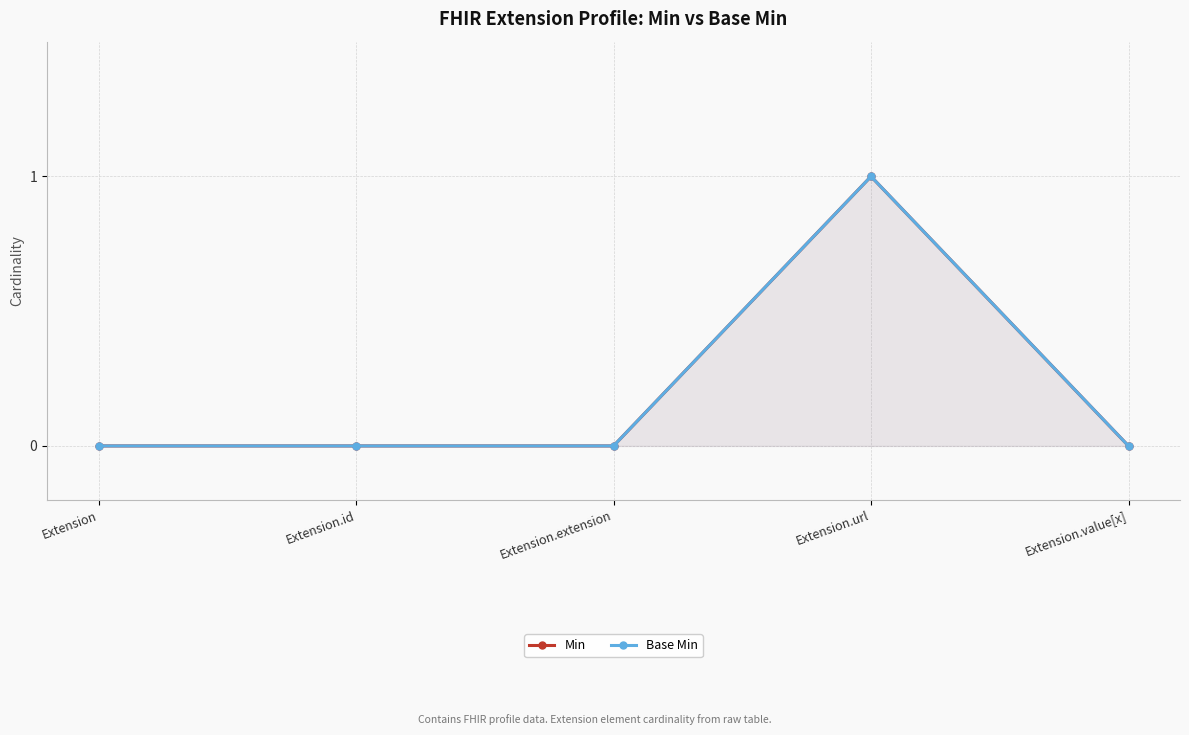

True or false: Min and Base Min intersect in this chart.

False